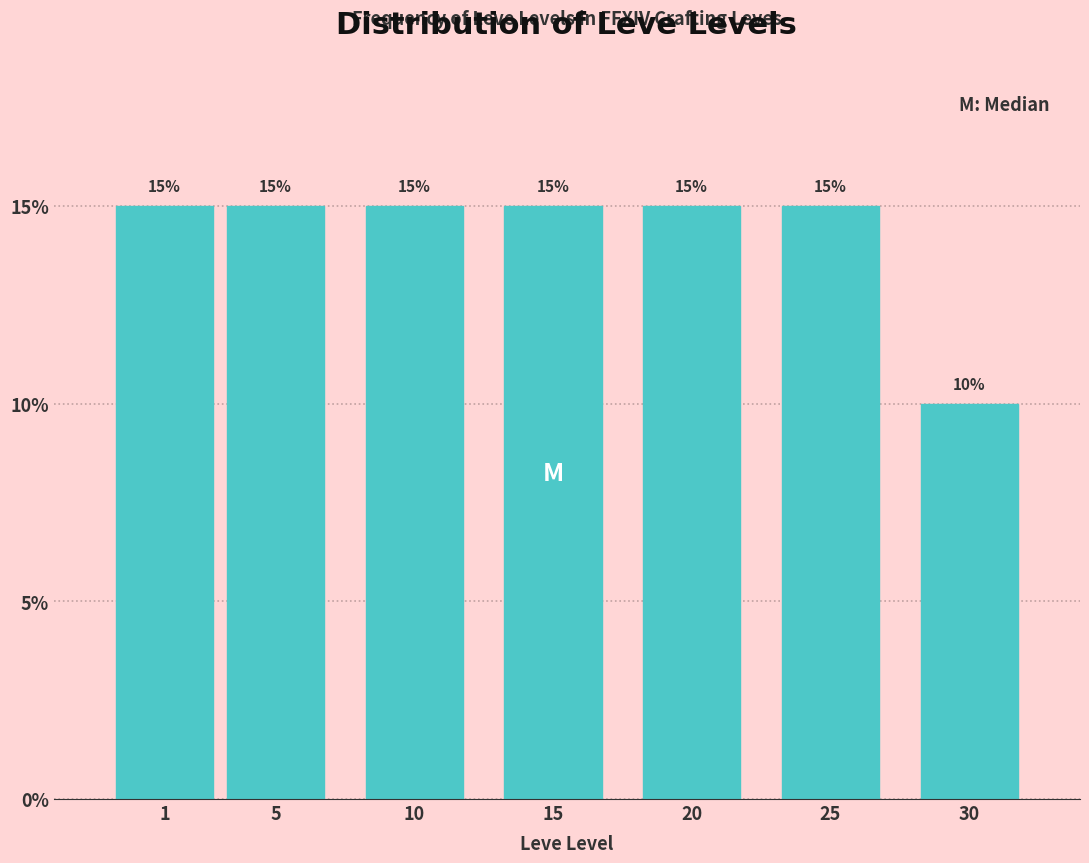

Reading left to right, transcribe all the data shown in this chart.

1=15	5=15	10=15	15=15	20=15	25=15	30=10